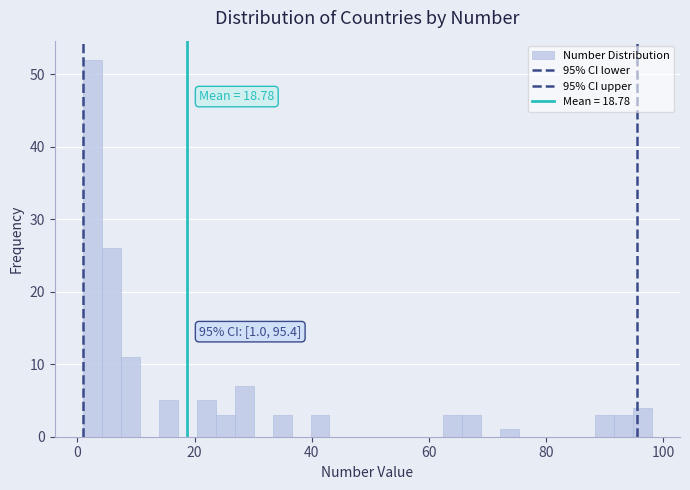

Around what value on the x-axis is the tallest bar? Give the approximate position of its centre, as read against the axis.

2